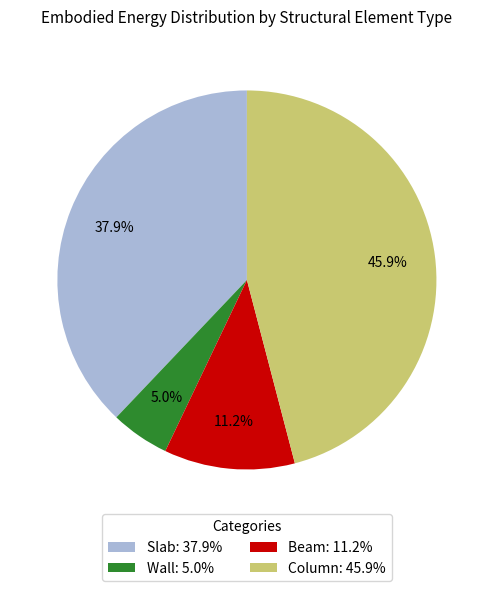

Combined, what portion of the pie is Beam and Wall?

16.2%